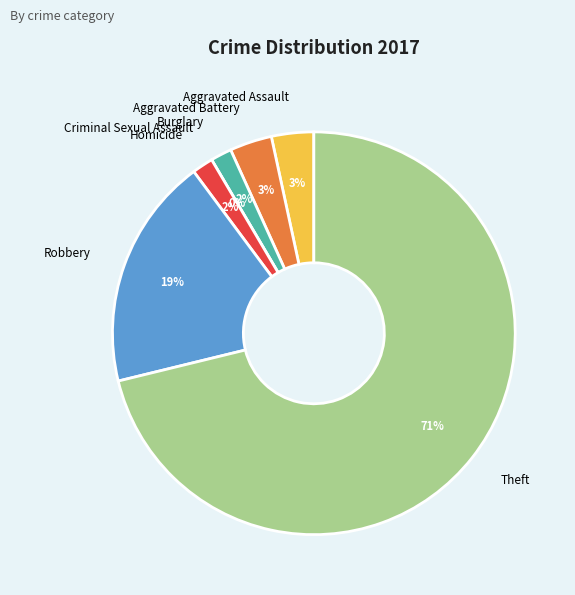

How much of the chart is everything except Robbery?

81.4%